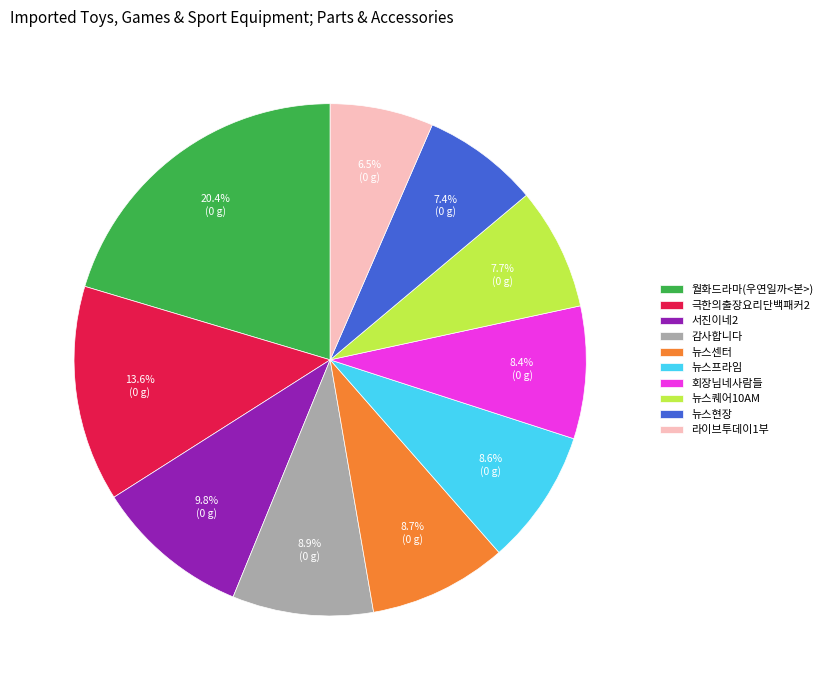

Between 감사합니다 and 뉴스퀘어10AM, which is larger?

감사합니다